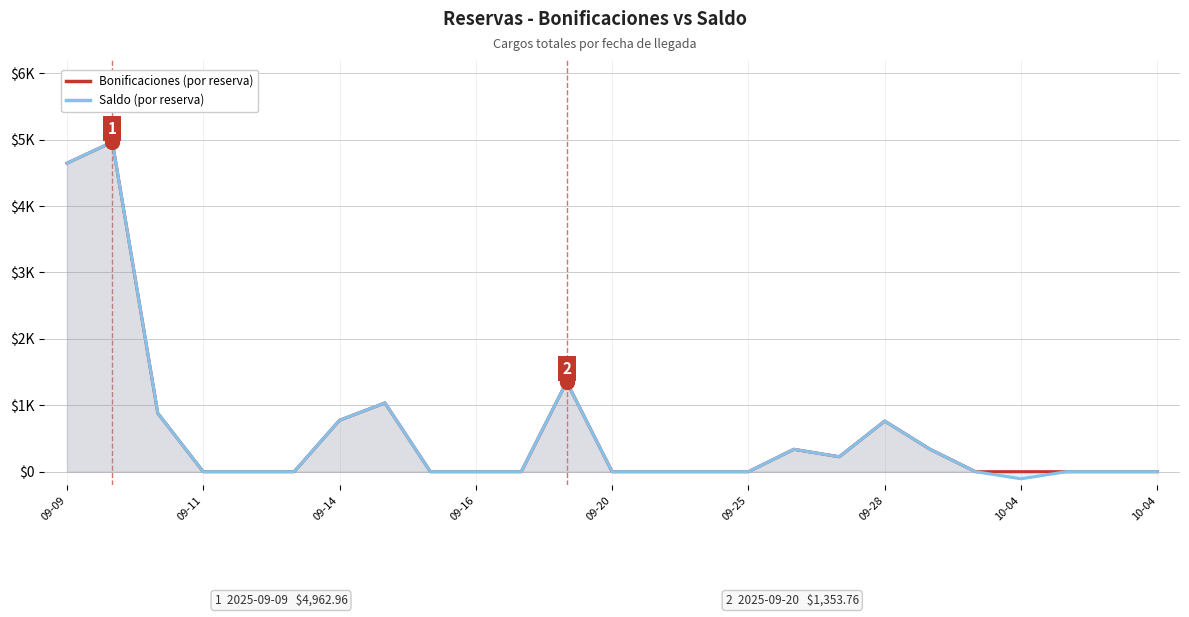

Is it true that Saldo equals 0.0 at 13?

True